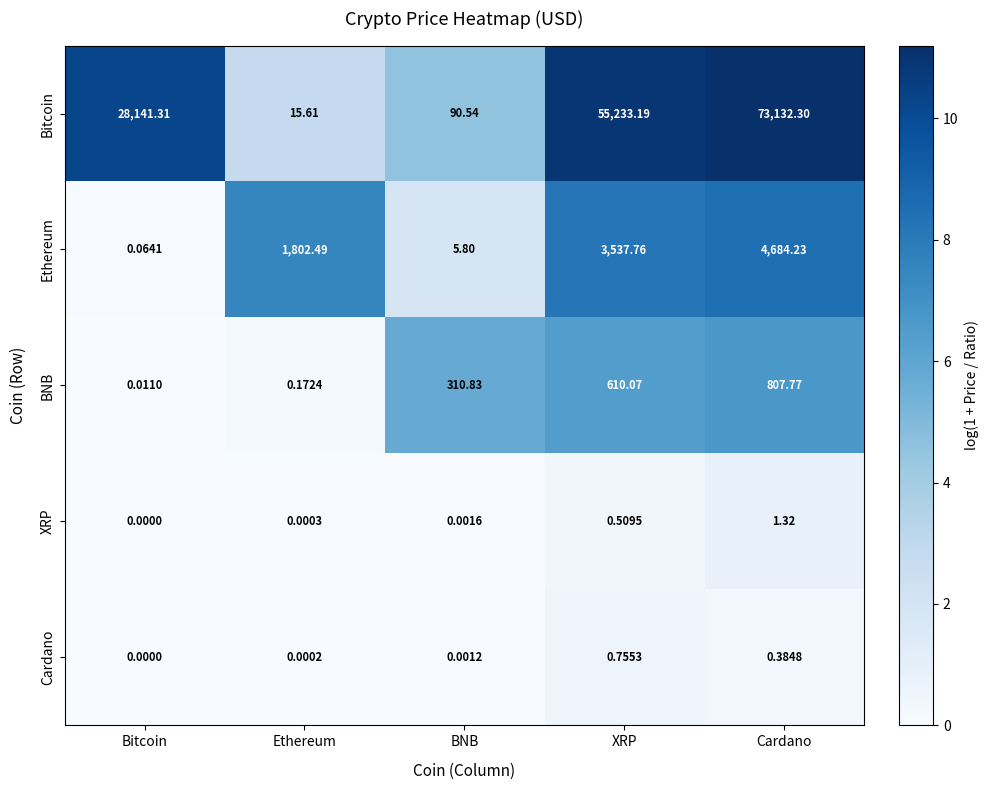

Between BNB and XRP, which series saw the biggest shift?

Bitcoin